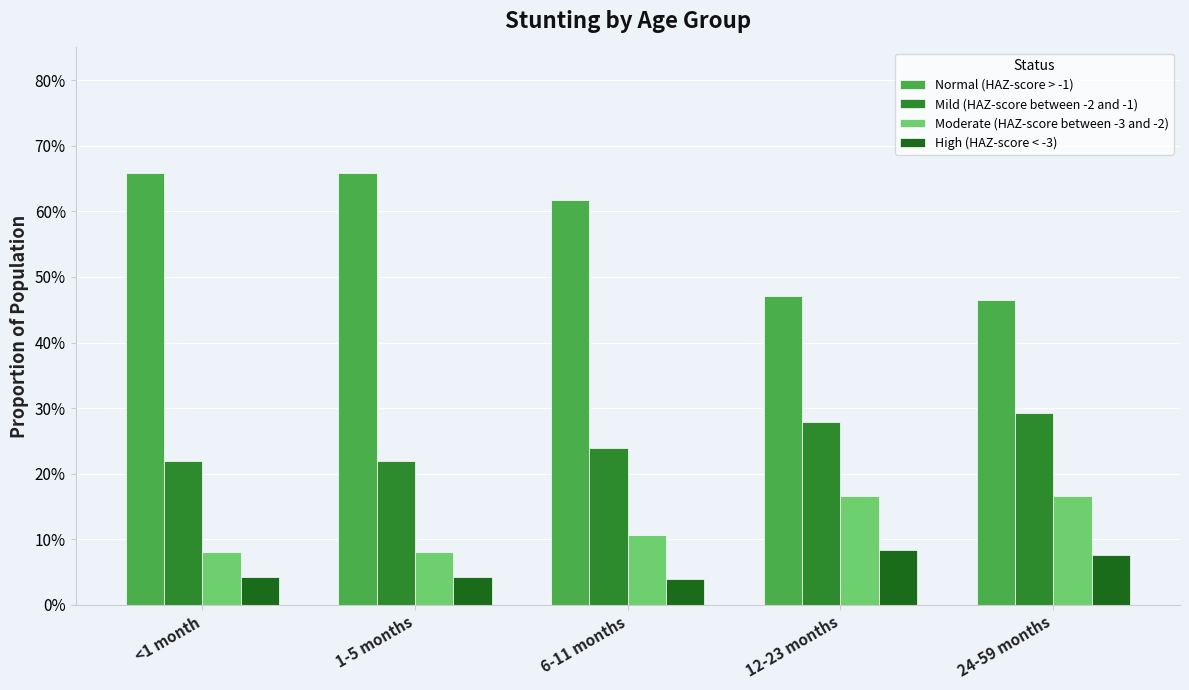

What is the value of the Moderate (HAZ-score between -3 and -2) bar at the 4th from the left?

0.2